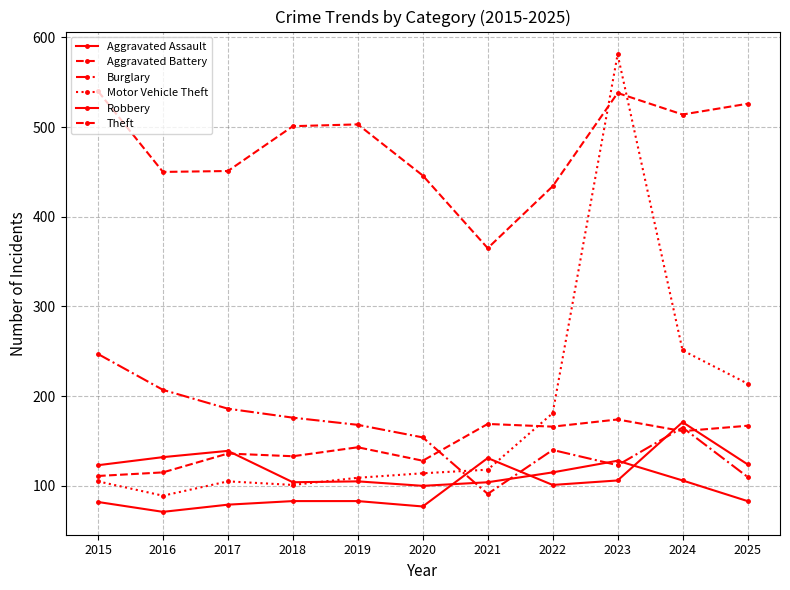

How many lines are shown in the chart?

6